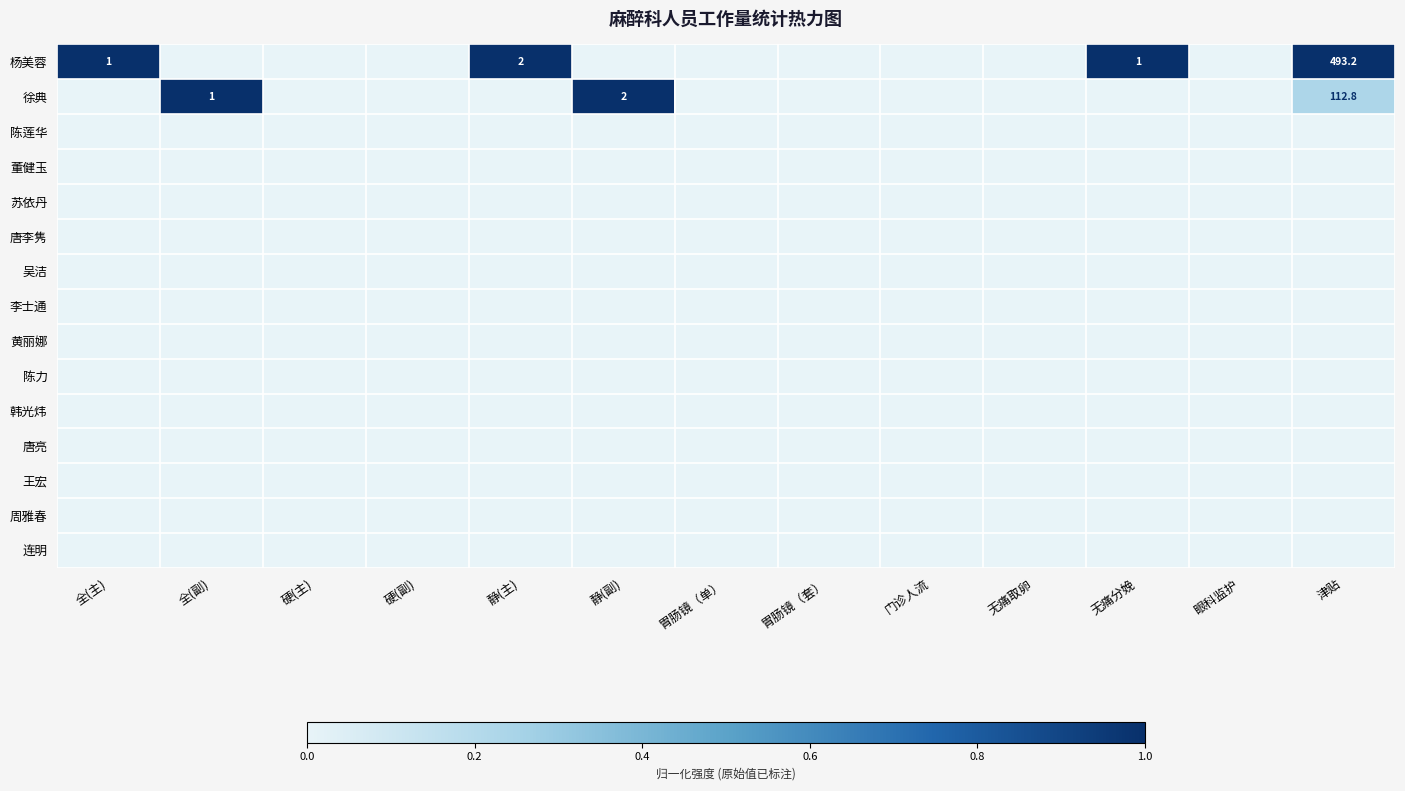

Is the value of 李士通 at 胃肠镜（套） greater than the value of 连明 at 静(副)?

No